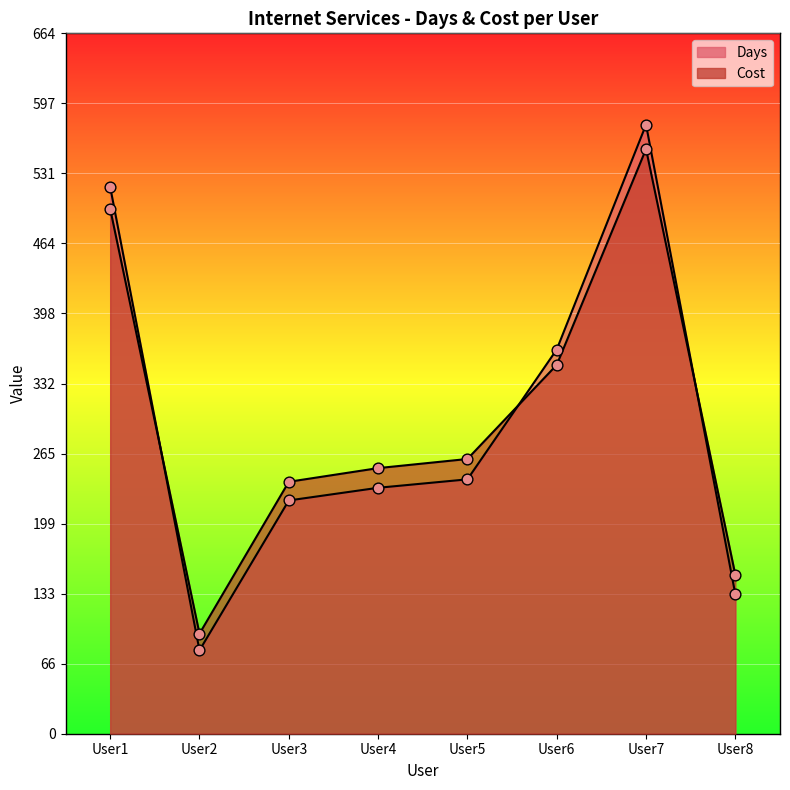

Which series reaches the minimum Y coordinate?

Days